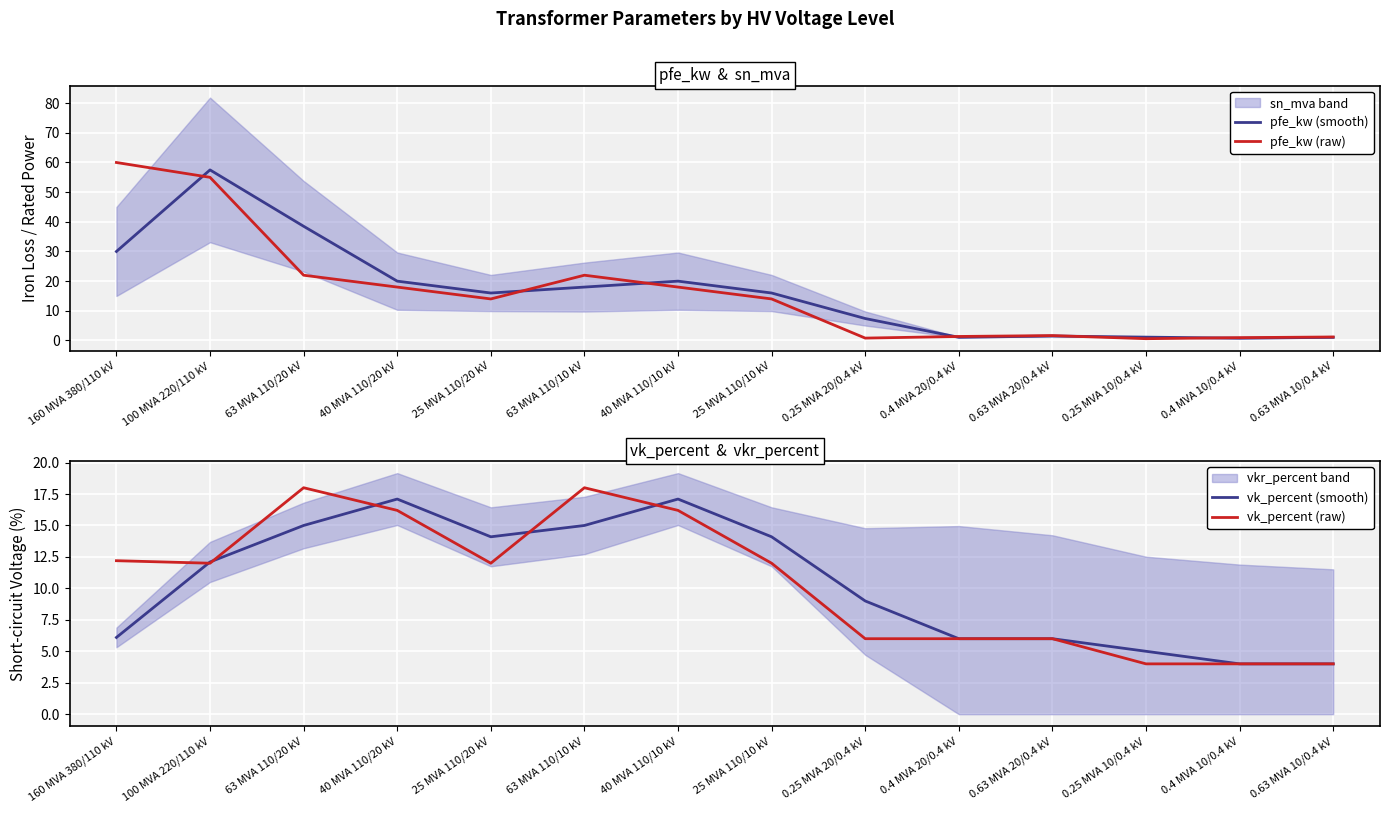

What is the minimum value for pfe_kw (smooth)?

0.8